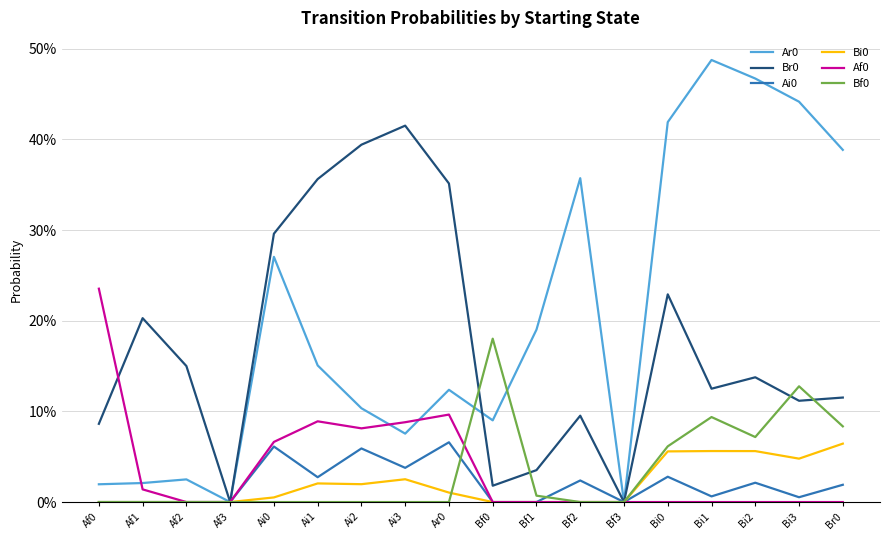

At how many categories does at least one series exceed 0?

16